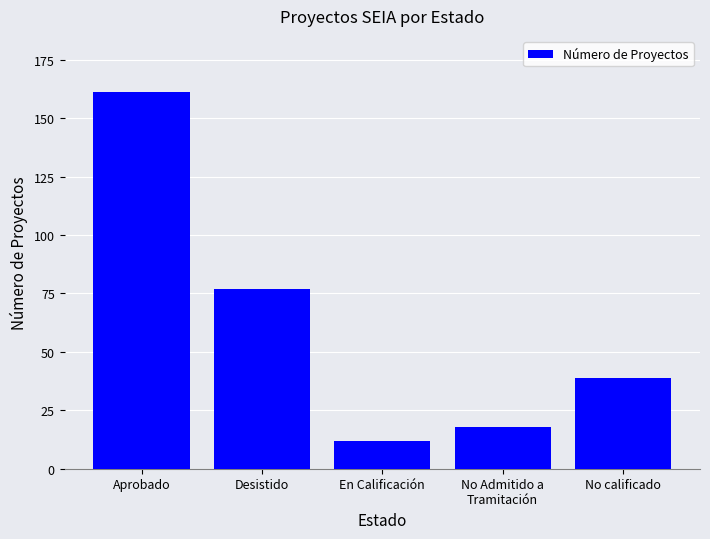

What is the difference between the maximum and minimum values?

149